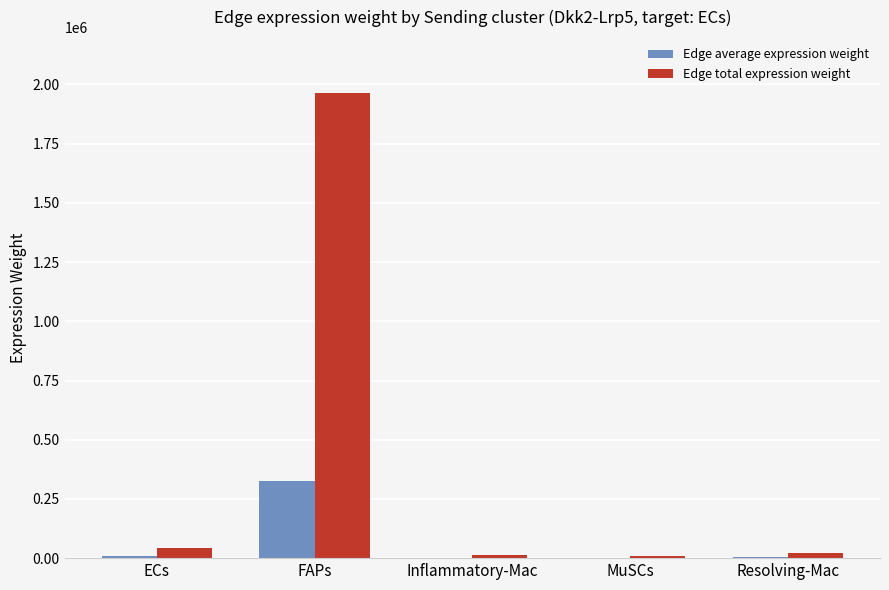

Where is Edge total expression weight nearest to the value 986317?

ECs